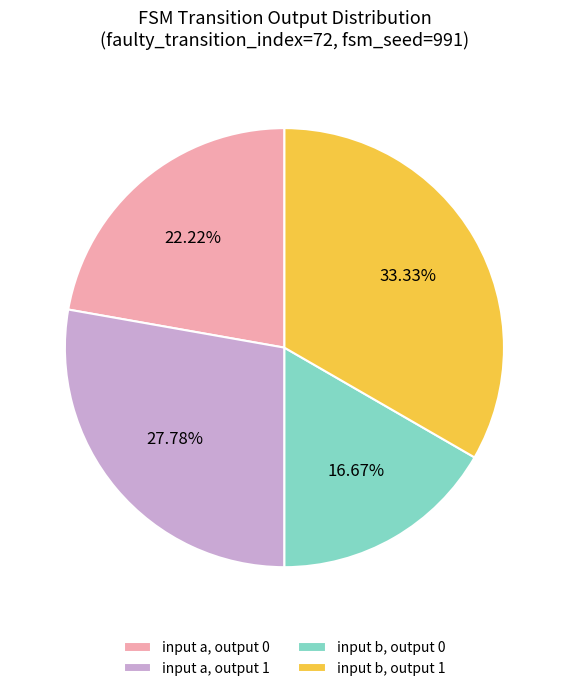

Which category has the biggest portion of the pie?

input b, output 1